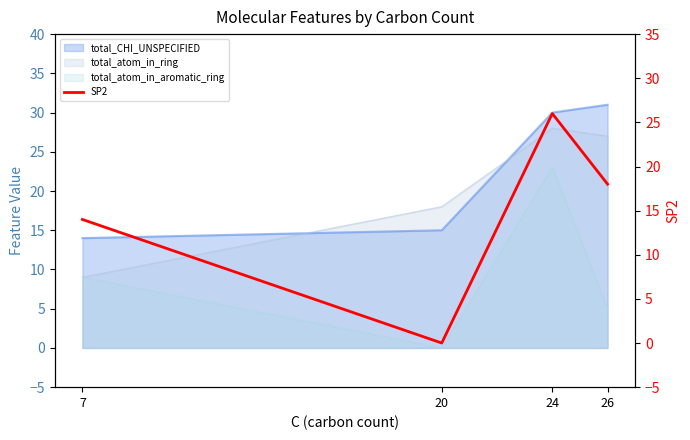

What is the average value?

14